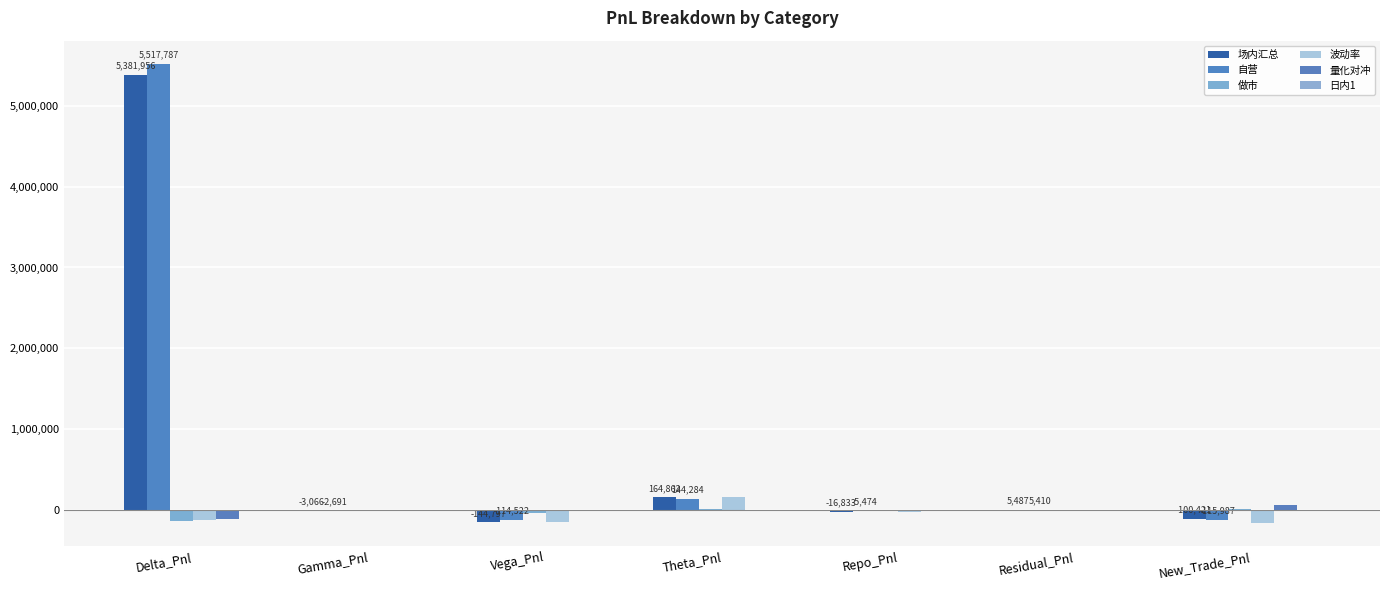

Reading right to left, list all the values displayed in this chart.

场内汇总: New_Trade_Pnl=-100420.8	Residual_Pnl=5487.1	Repo_Pnl=-16832.7	Theta_Pnl=164862.1	Vega_Pnl=-144797.2	Gamma_Pnl=-3066.4	Delta_Pnl=5381955.8
自营: New_Trade_Pnl=-115986.5	Residual_Pnl=5409.8	Repo_Pnl=-5473.6	Theta_Pnl=144283.5	Vega_Pnl=-114521.8	Gamma_Pnl=-2690.6	Delta_Pnl=5517786.6
做市: New_Trade_Pnl=15565.8	Residual_Pnl=77.3	Repo_Pnl=-11359.1	Theta_Pnl=20578.6	Vega_Pnl=-30275.4	Gamma_Pnl=-375.8	Delta_Pnl=-135830.9
波动率: New_Trade_Pnl=-158721.0	Residual_Pnl=5487.1	Repo_Pnl=-16832.7	Theta_Pnl=164862.1	Vega_Pnl=-144797.2	Gamma_Pnl=-3066.4	Delta_Pnl=-117274.7
量化对冲: New_Trade_Pnl=70476.6	Residual_Pnl=0.0	Repo_Pnl=0.0	Theta_Pnl=0.0	Vega_Pnl=0.0	Gamma_Pnl=0.0	Delta_Pnl=-107309.0
日内1: New_Trade_Pnl=-12176.4	Residual_Pnl=0.0	Repo_Pnl=0.0	Theta_Pnl=0.0	Vega_Pnl=0.0	Gamma_Pnl=0.0	Delta_Pnl=-2460.0